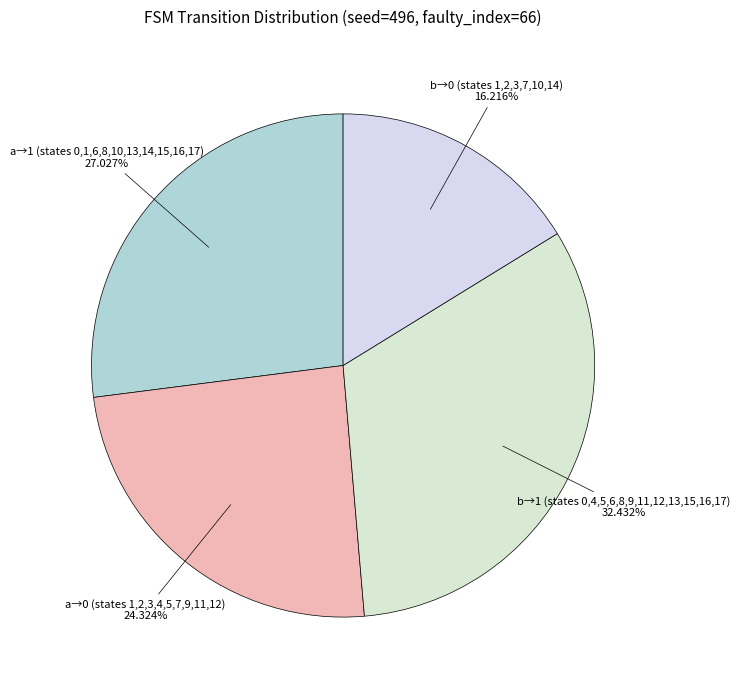

How many segments does this pie chart have?

4